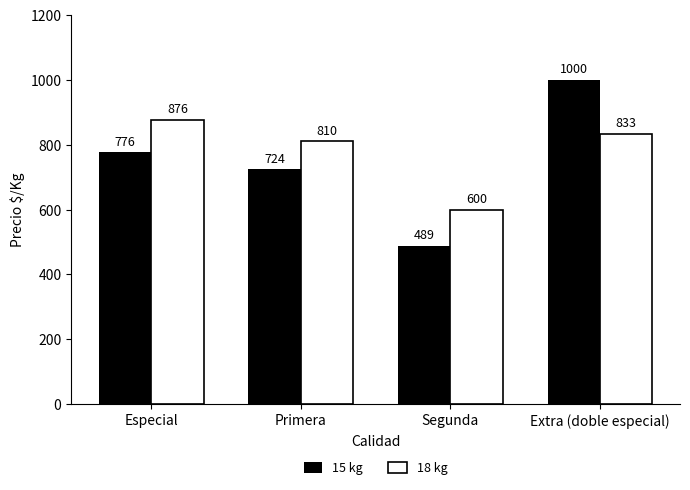

Which series has the largest total across all categories?

18 kg